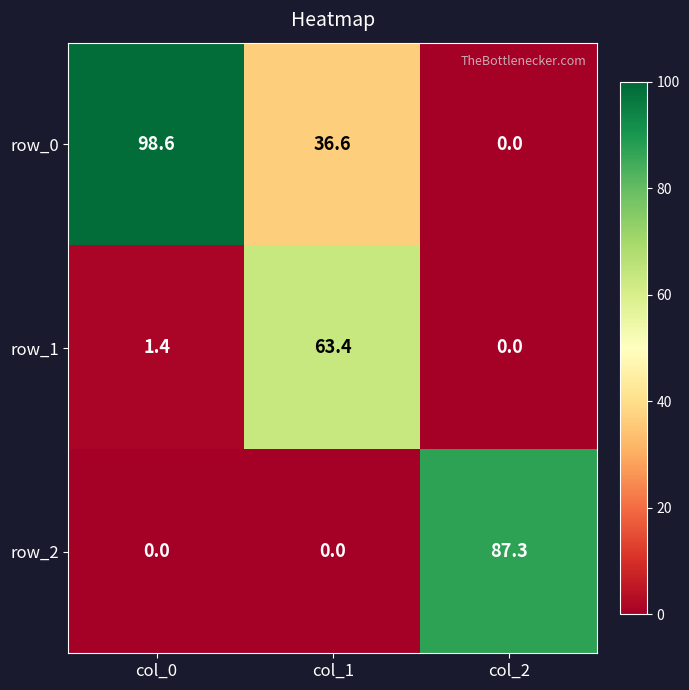

What is the spread (max minus min) of values at col_1?

63.4